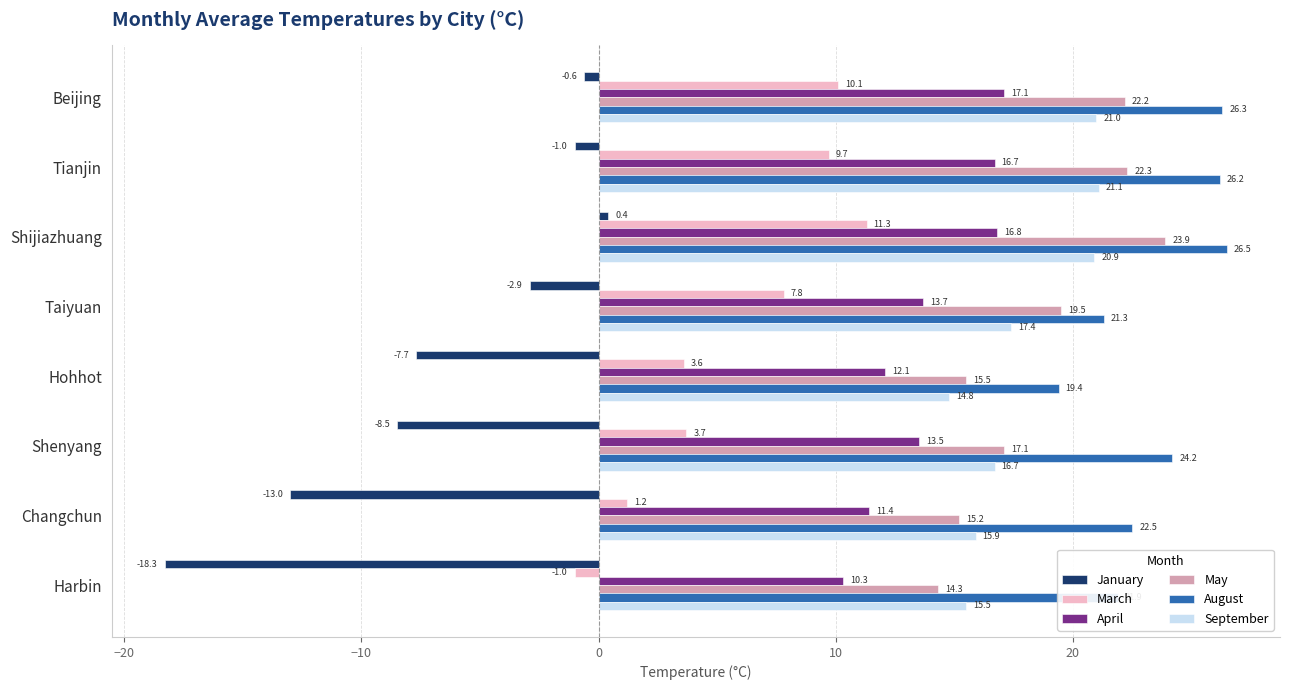

Count the number of categories in the chart.

8